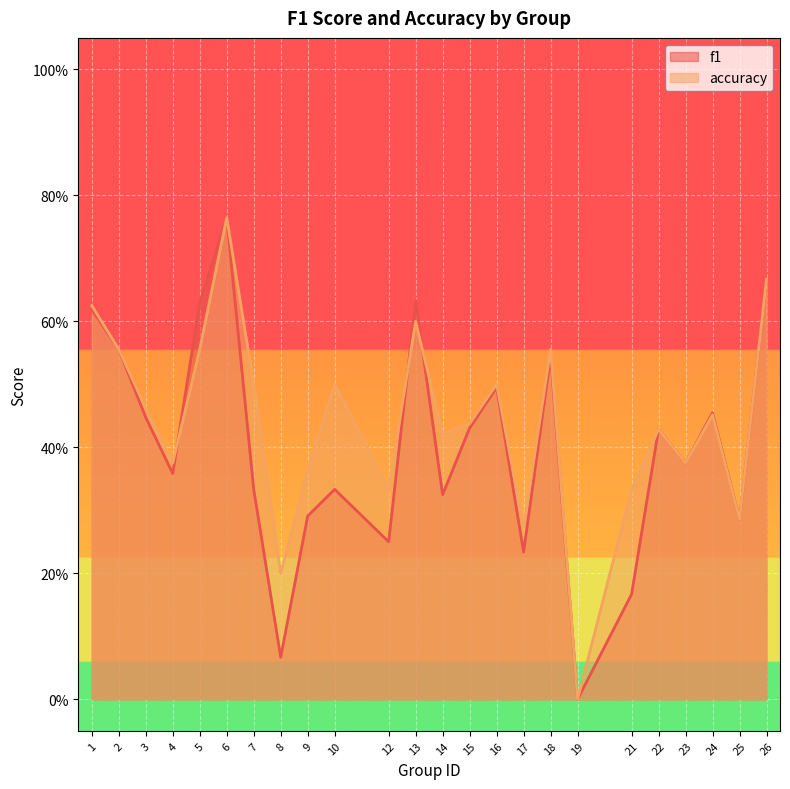

At which label is f1 closest to 0?

19